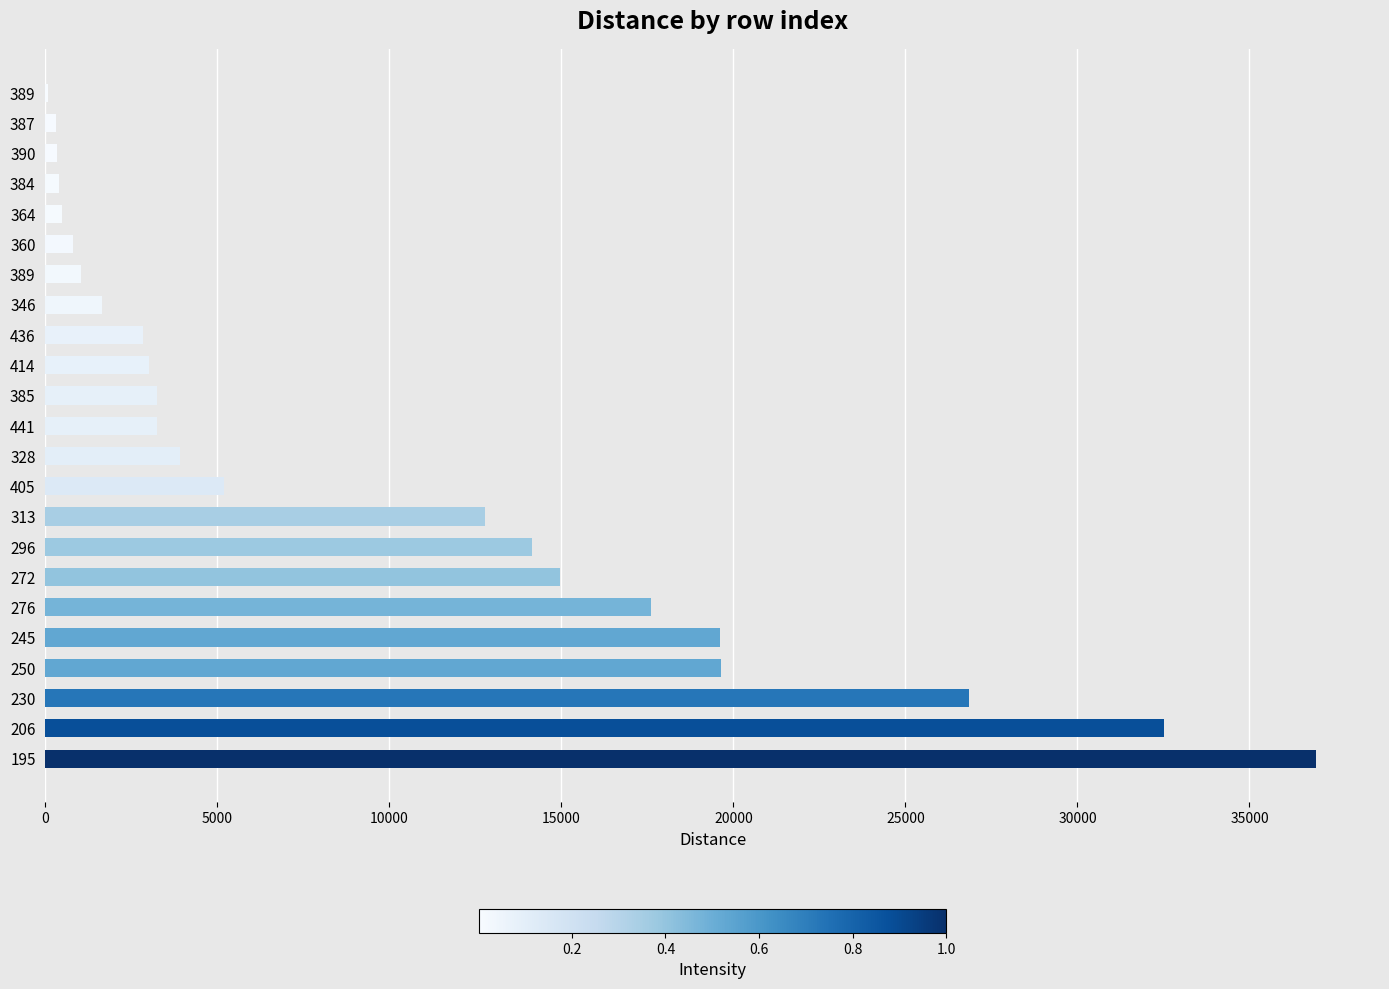

What is the difference between the maximum and minimum values?

36872